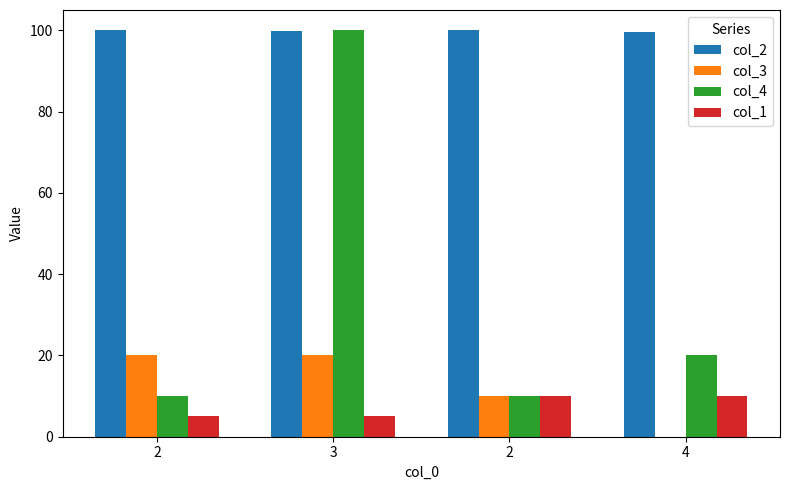

The value of col_1 at 4 is 10.0. True or false?

True